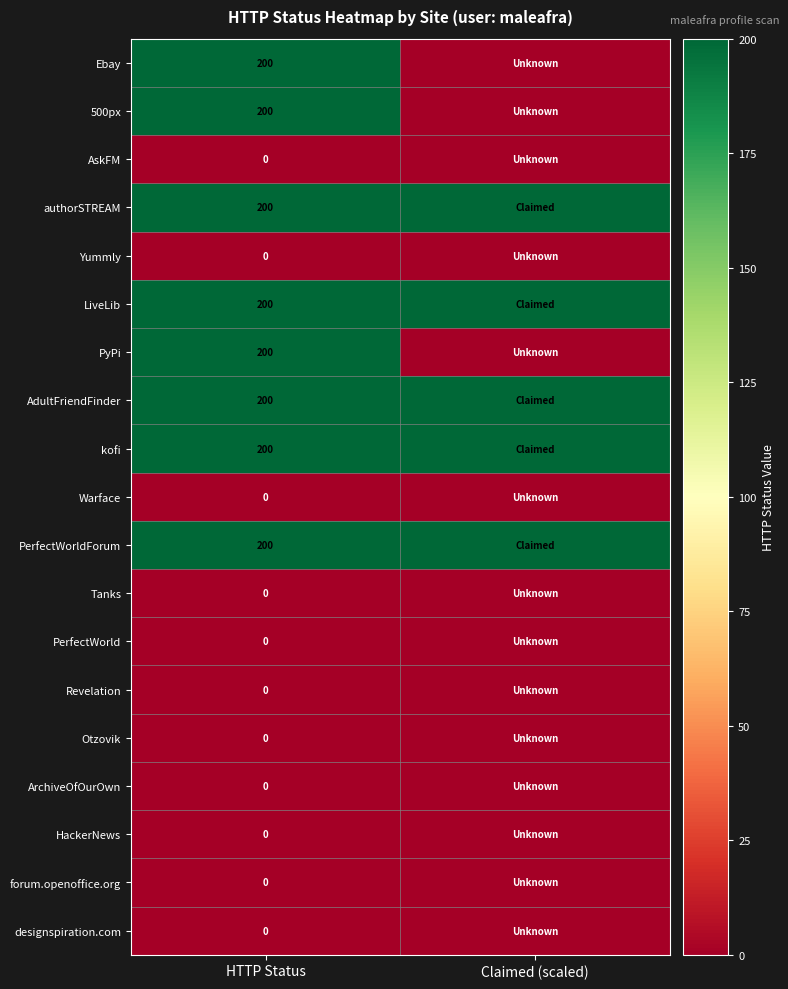

What is the greatest value displayed?

200